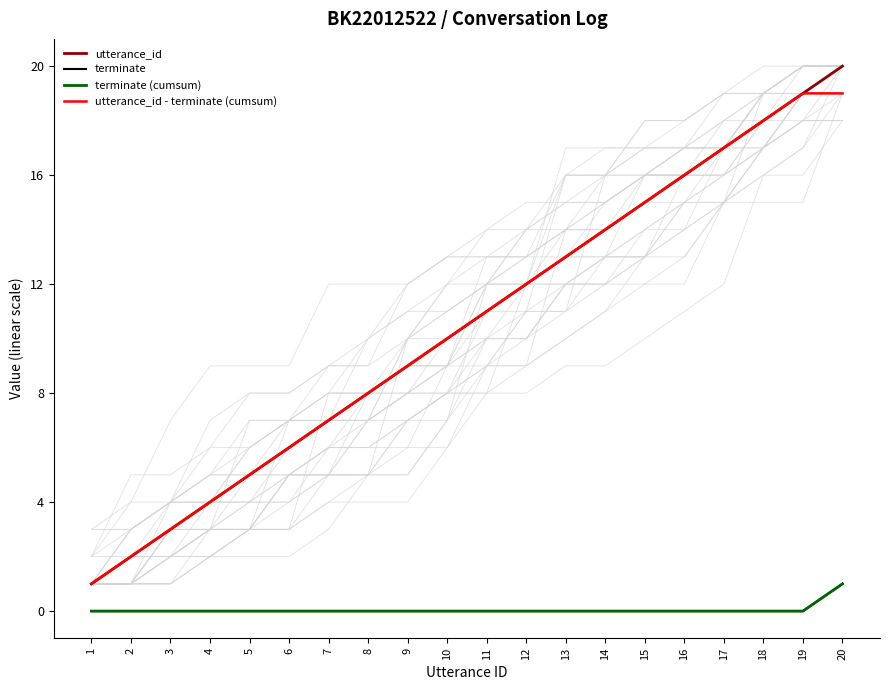

At 15, list the series in order from largest to smallest.

utterance_id, utterance_id - terminate (cumsum), terminate, terminate (cumsum)